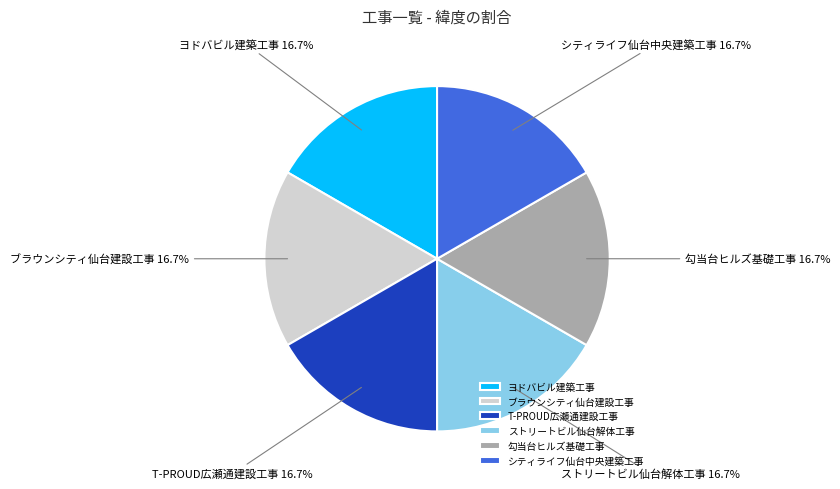

To the nearest percent, what percentage of the pie is 勾当台ヒルズ基礎工事?

17%